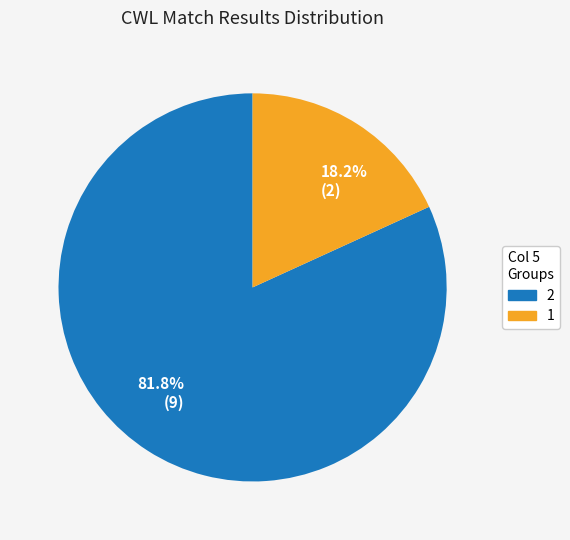

What is the ratio of the value at 81.8% (9) to the value at 18.2% (2)?

4.5